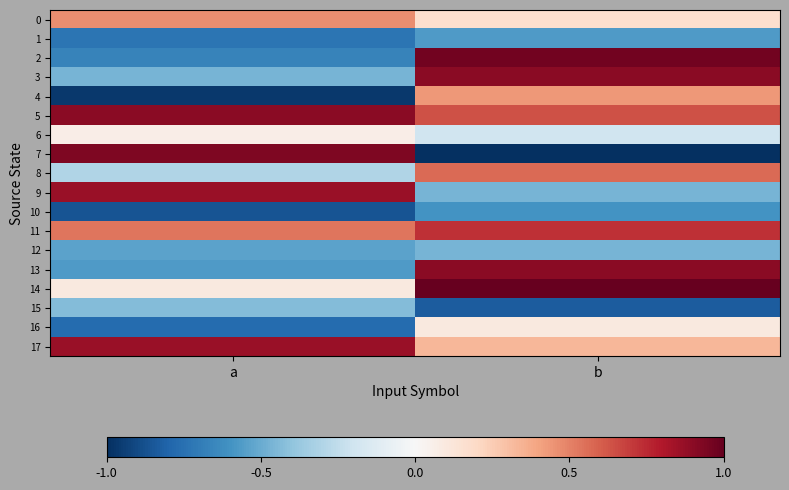

Rank the series at b from lowest to highest value.

7, 15, 10, 1, 9, 12, 6, 16, 0, 17, 4, 8, 5, 11, 3, 13, 2, 14